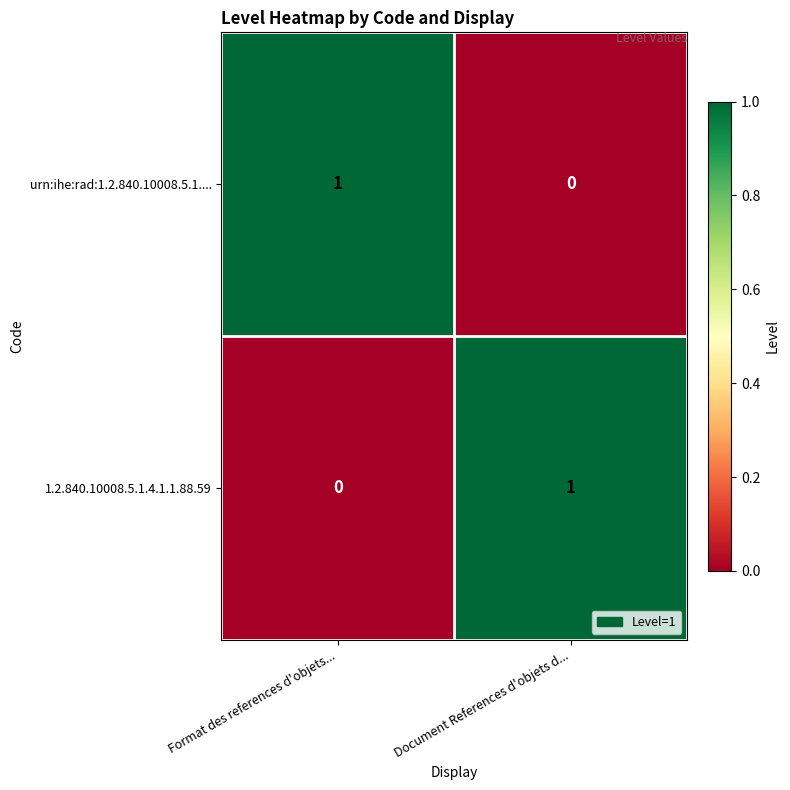

The urn:ihe:rad:1.2.840.10008.5.1.... series shows 0 at Document References d'objets d.... True or false?

True